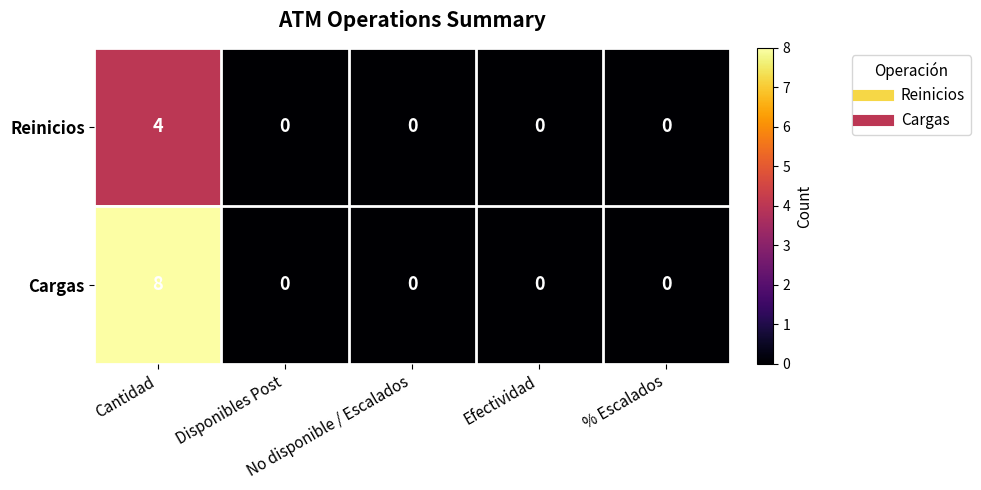

Count the number of data series in this chart.

2